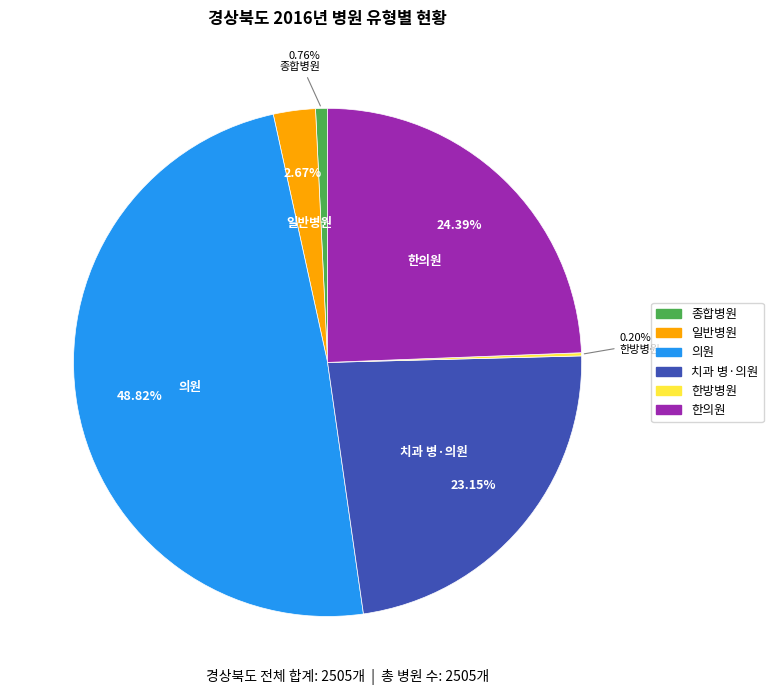

Is there a majority slice in this chart?

No